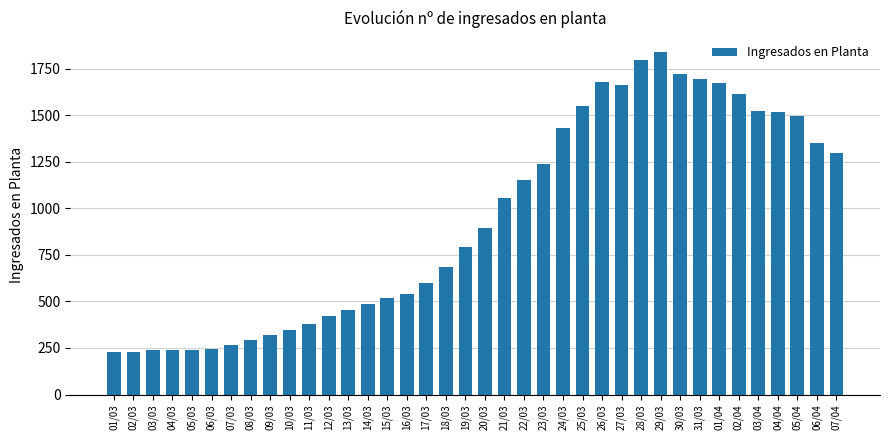

Is it true that the value at 10/03 is 535?

False